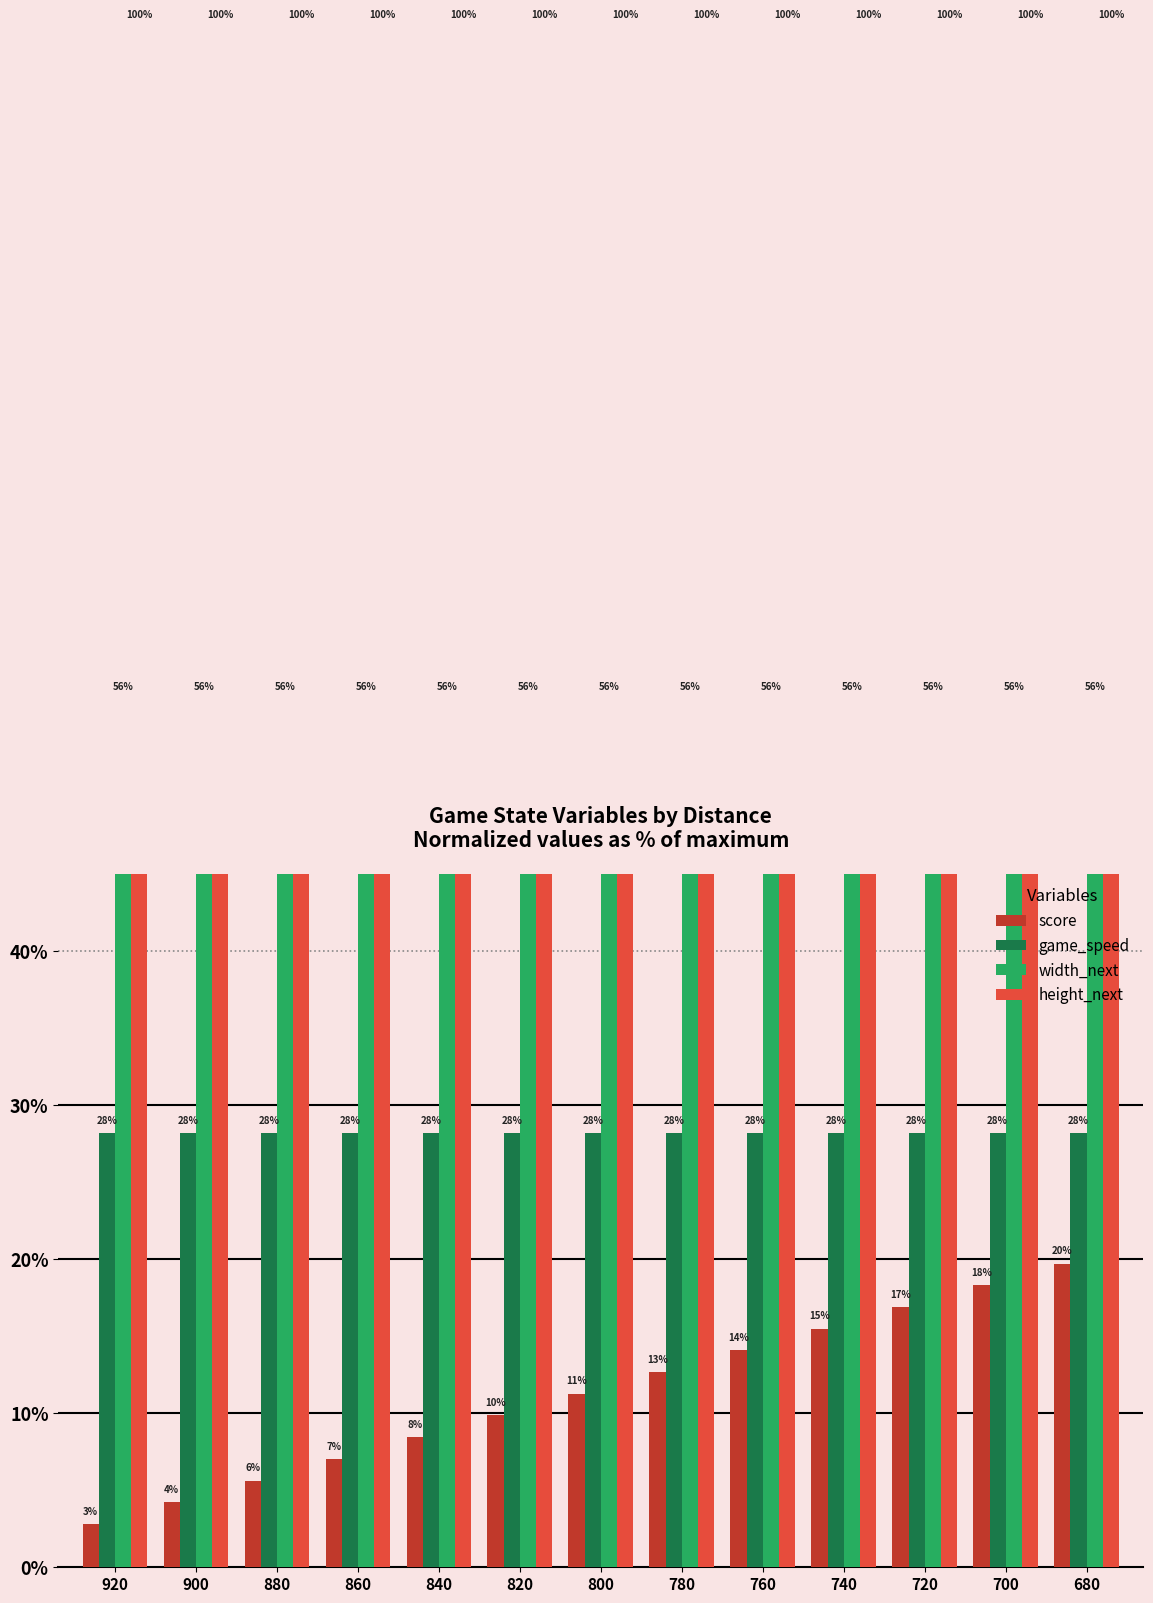

Reading left to right, what are all the values shown in this chart?

score: 920=2.8	900=4.2	880=5.6	860=7.0	840=8.5	820=9.9	800=11.3	780=12.7	760=14.1	740=15.5	720=16.9	700=18.3	680=19.7
game_speed: 920=28.2	900=28.2	880=28.2	860=28.2	840=28.2	820=28.2	800=28.2	780=28.2	760=28.2	740=28.2	720=28.2	700=28.2	680=28.2
width_next: 920=56.3	900=56.3	880=56.3	860=56.3	840=56.3	820=56.3	800=56.3	780=56.3	760=56.3	740=56.3	720=56.3	700=56.3	680=56.3
height_next: 920=100.0	900=100.0	880=100.0	860=100.0	840=100.0	820=100.0	800=100.0	780=100.0	760=100.0	740=100.0	720=100.0	700=100.0	680=100.0